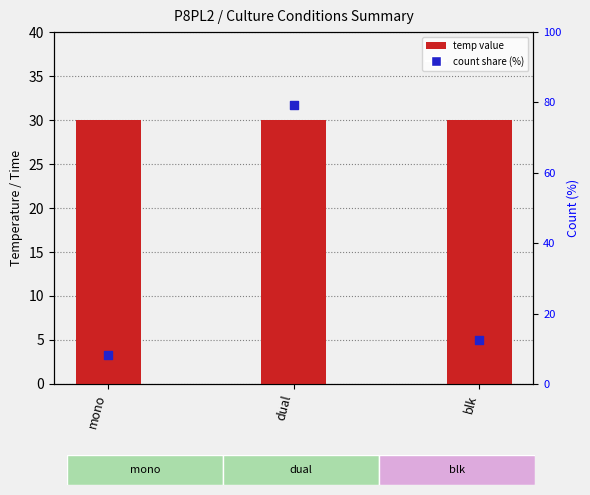

At how many categories does at least one series exceed 62?

1